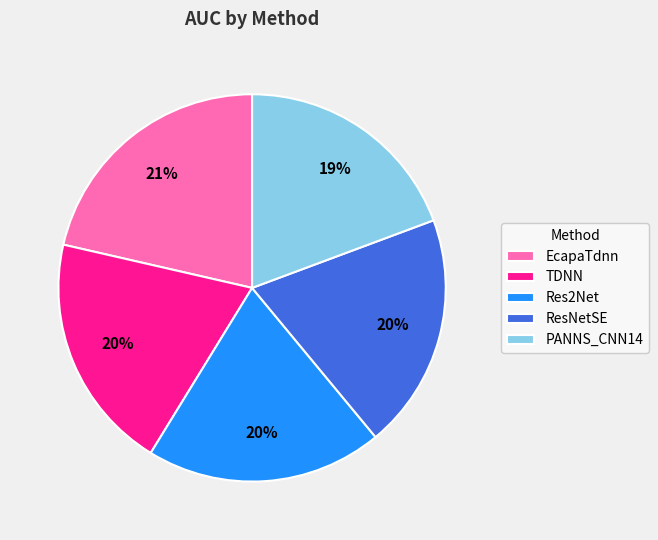

Combined, do PANNS_CNN14 and Res2Net account for over 50%?

No